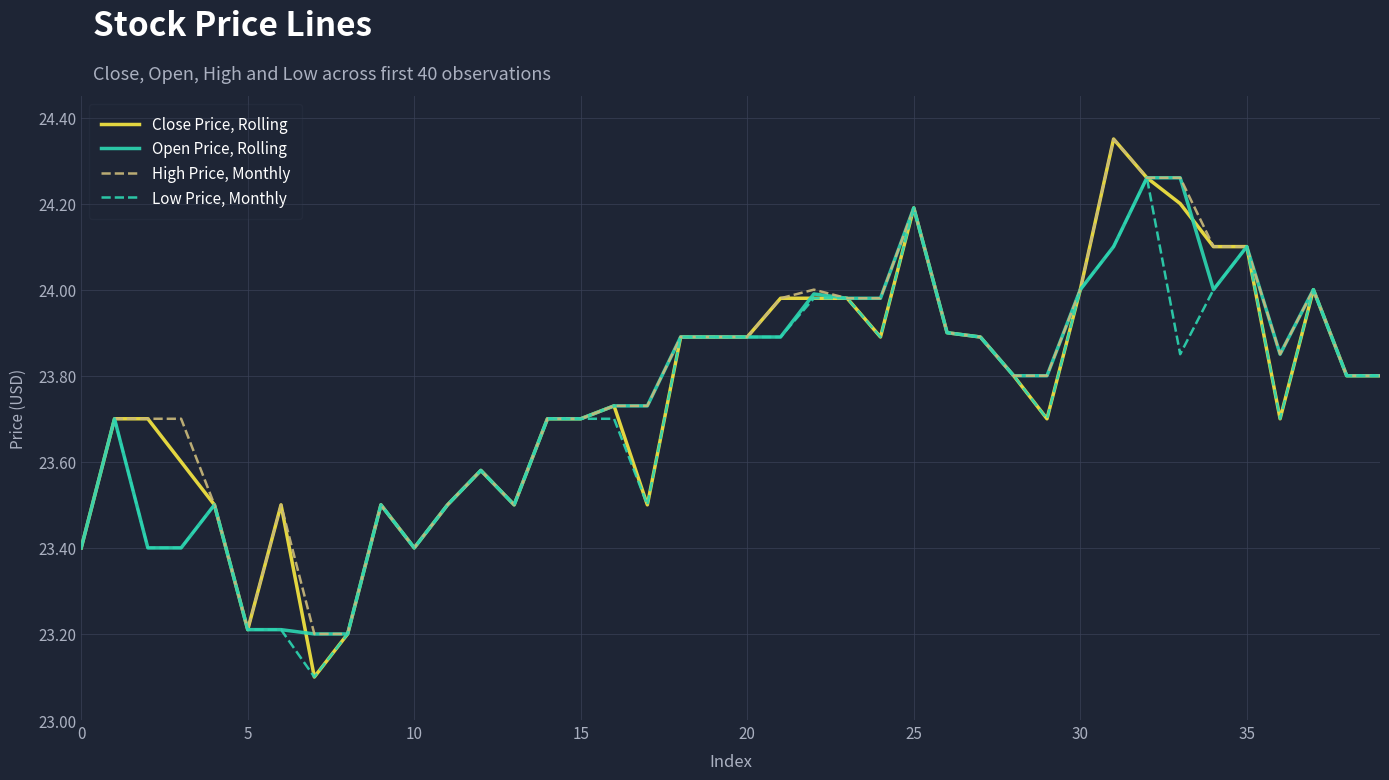

What is the minimum value shown in the chart?

23.1